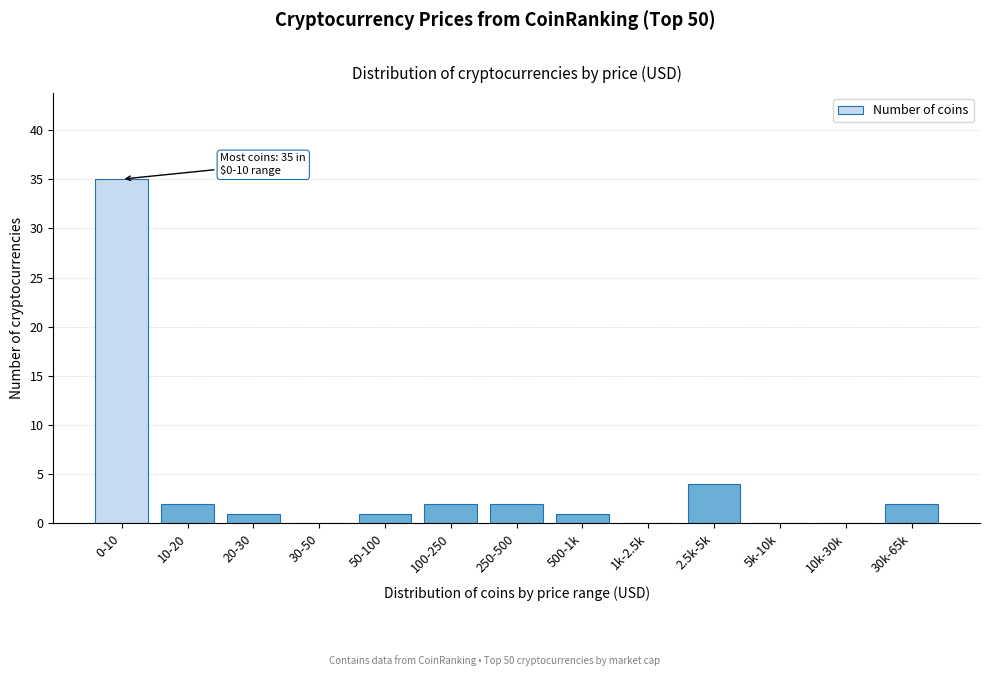

Reading right to left, transcribe all the data shown in this chart.

30k-65k=2	10k-30k=0	5k-10k=0	2.5k-5k=4	1k-2.5k=0	500-1k=1	250-500=2	100-250=2	50-100=1	30-50=0	20-30=1	10-20=2	0-10=35